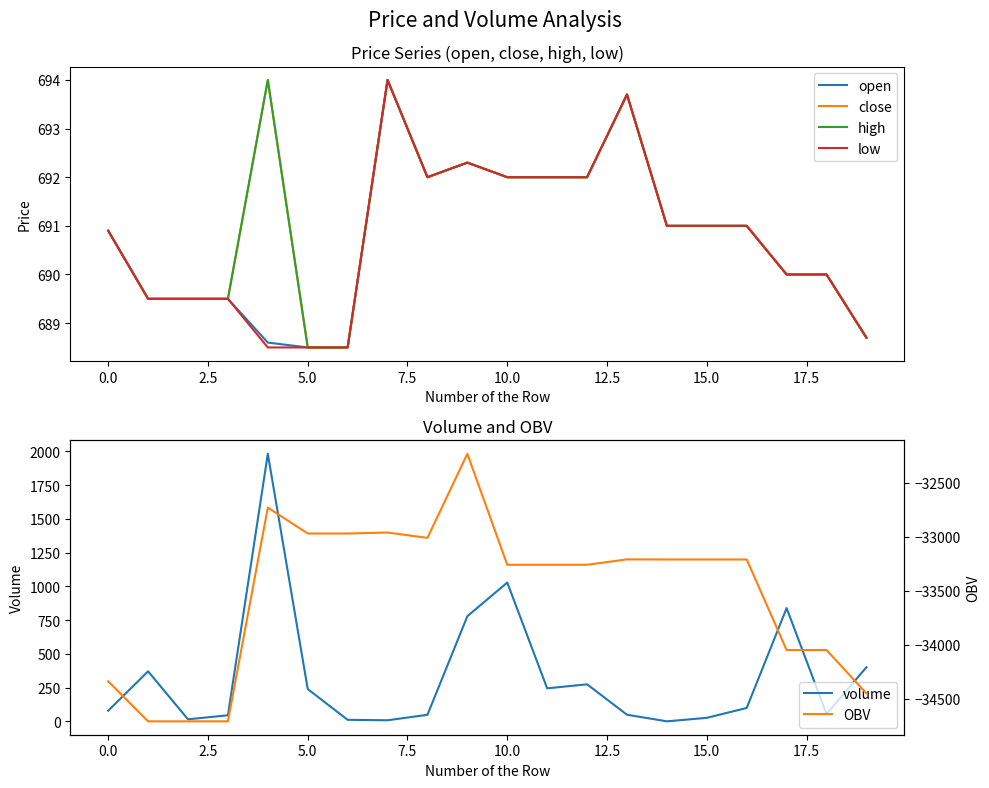

How many interior local valleys does the low series have?

1